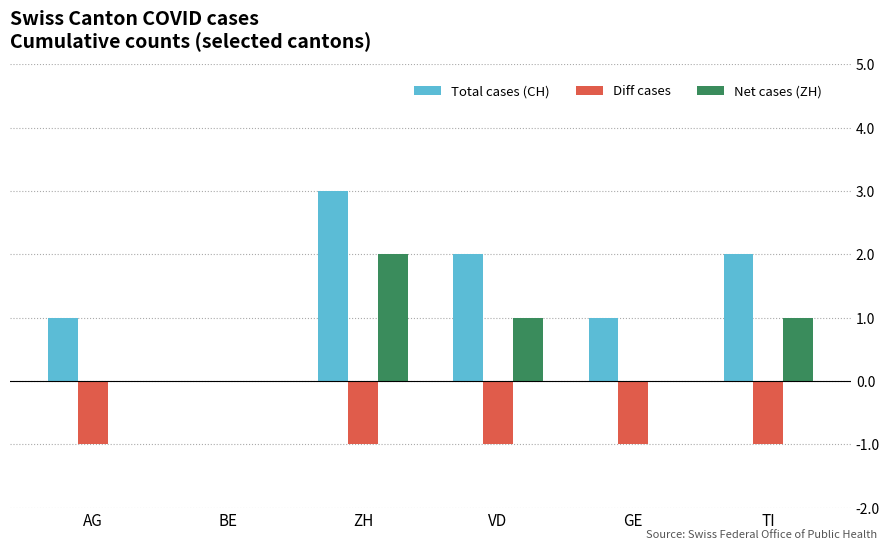

What are all the series names shown in the legend?

Total cases (CH), Diff cases, Net cases (ZH)